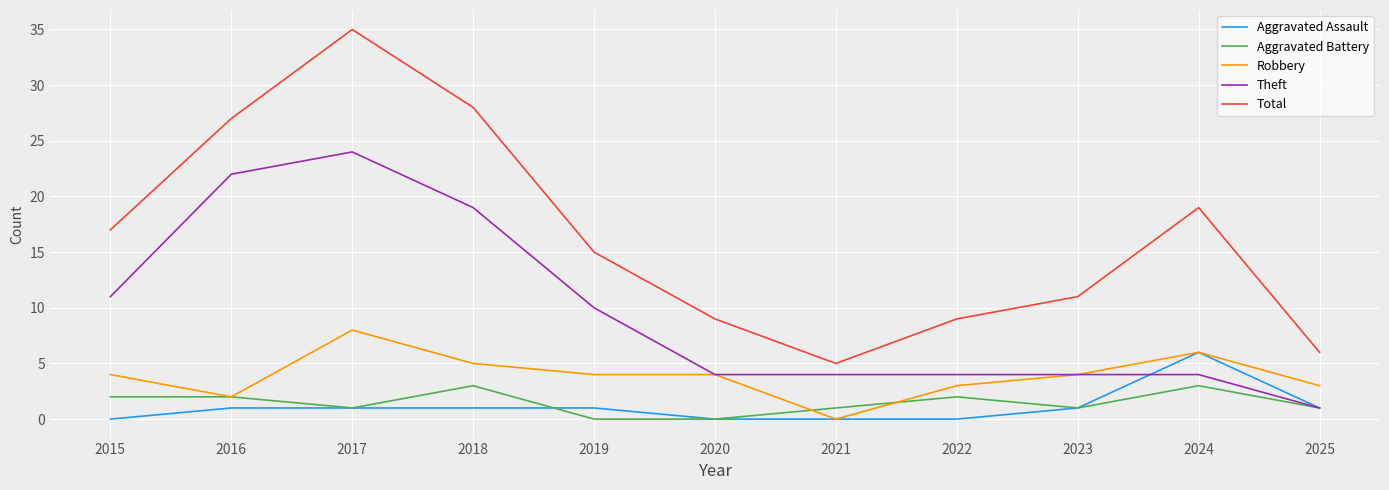

List the series in order of their peak value, highest first.

Total, Theft, Robbery, Aggravated Assault, Aggravated Battery